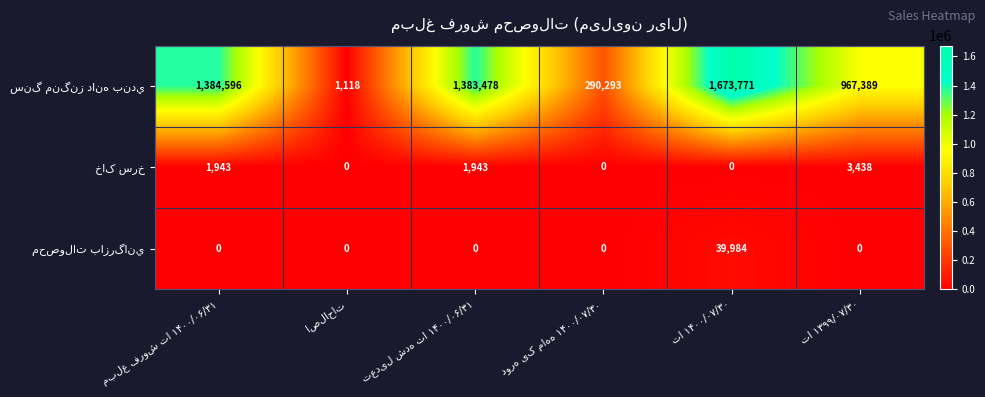

Which has a higher value, دوره یک ماهه ۱۴۰۰/۰۷/۳۰ or تا ۱۴۰۰/۰۷/۳۰?

تا ۱۴۰۰/۰۷/۳۰